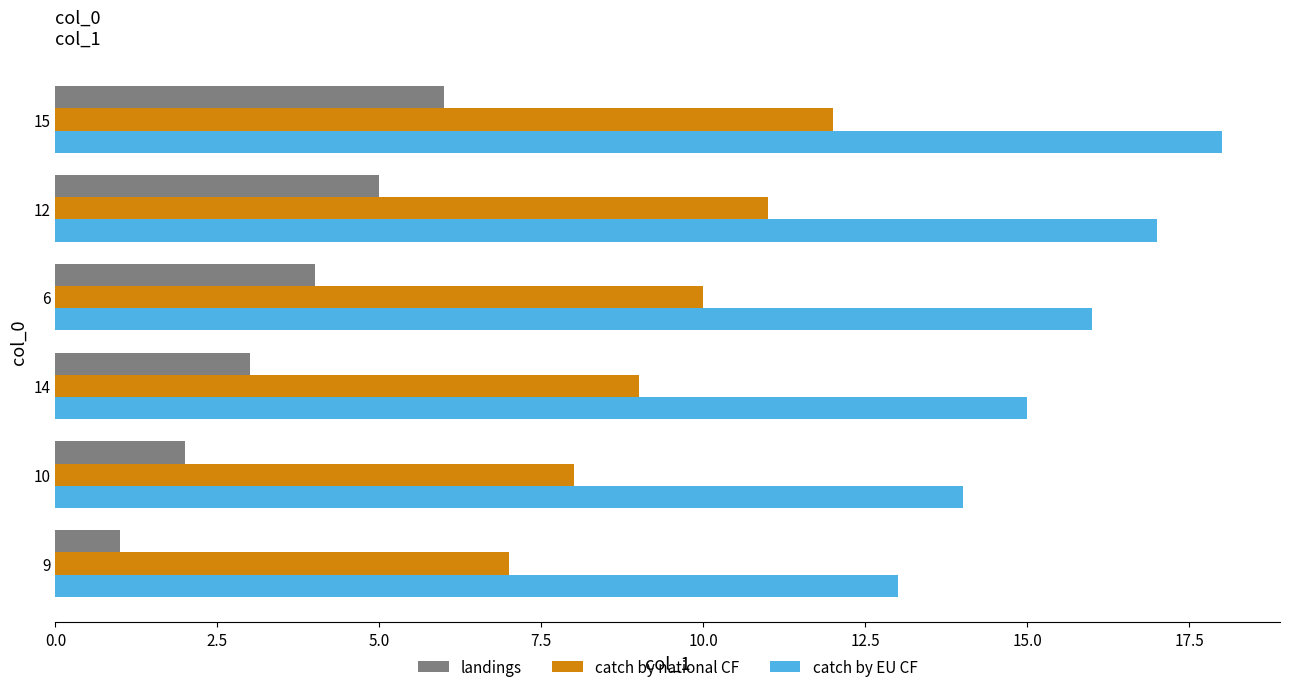

The catch by EU CF series shows 14 at 10. True or false?

True